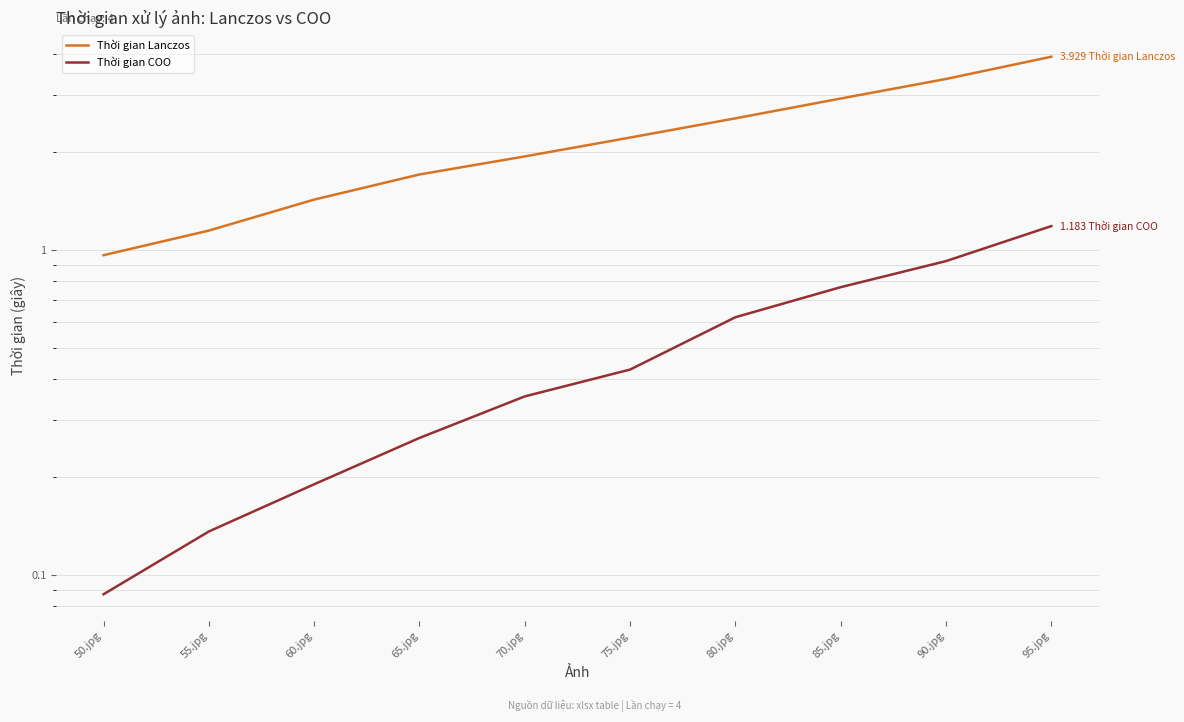

Which category has the lowest value in the Thời gian COO series?

50.jpg